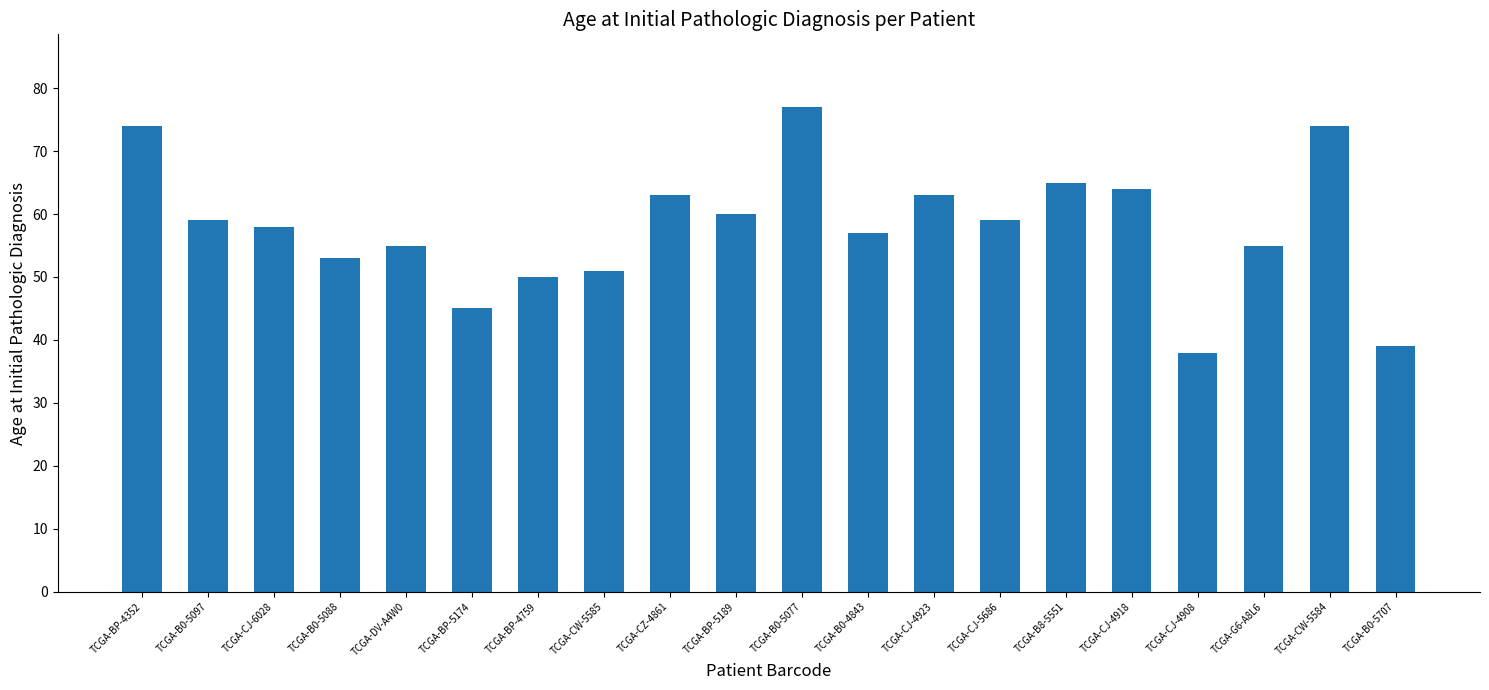

What is the label of the 17th bar from the right?

TCGA-B0-5088